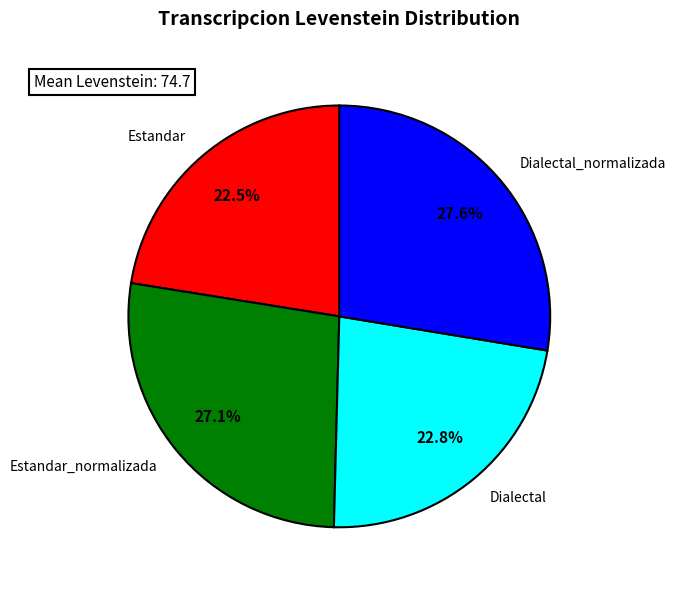

To the nearest percent, what portion does Dialectal_normalizada represent?

28%